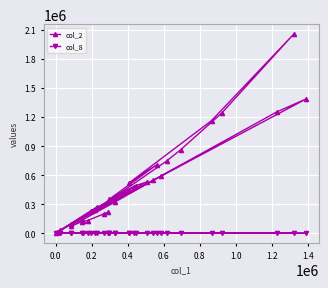

In col_8, how many points are higher than both neighbors (excluding endpoints)?

9